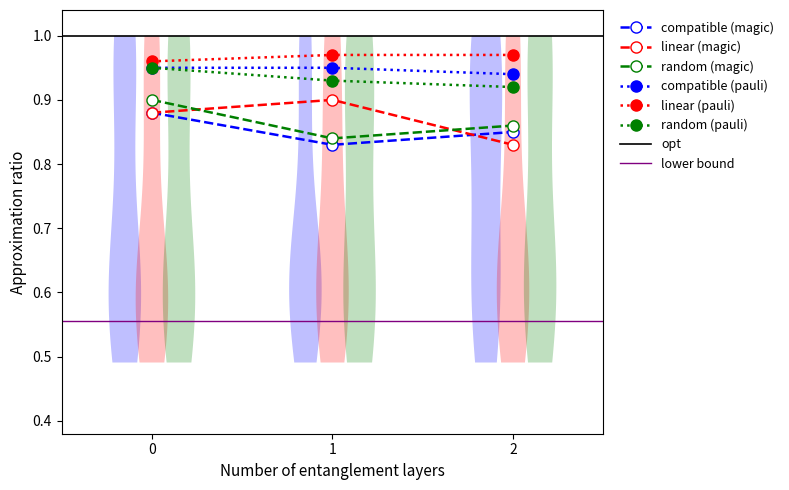

Does the chart have visible grid lines?

No